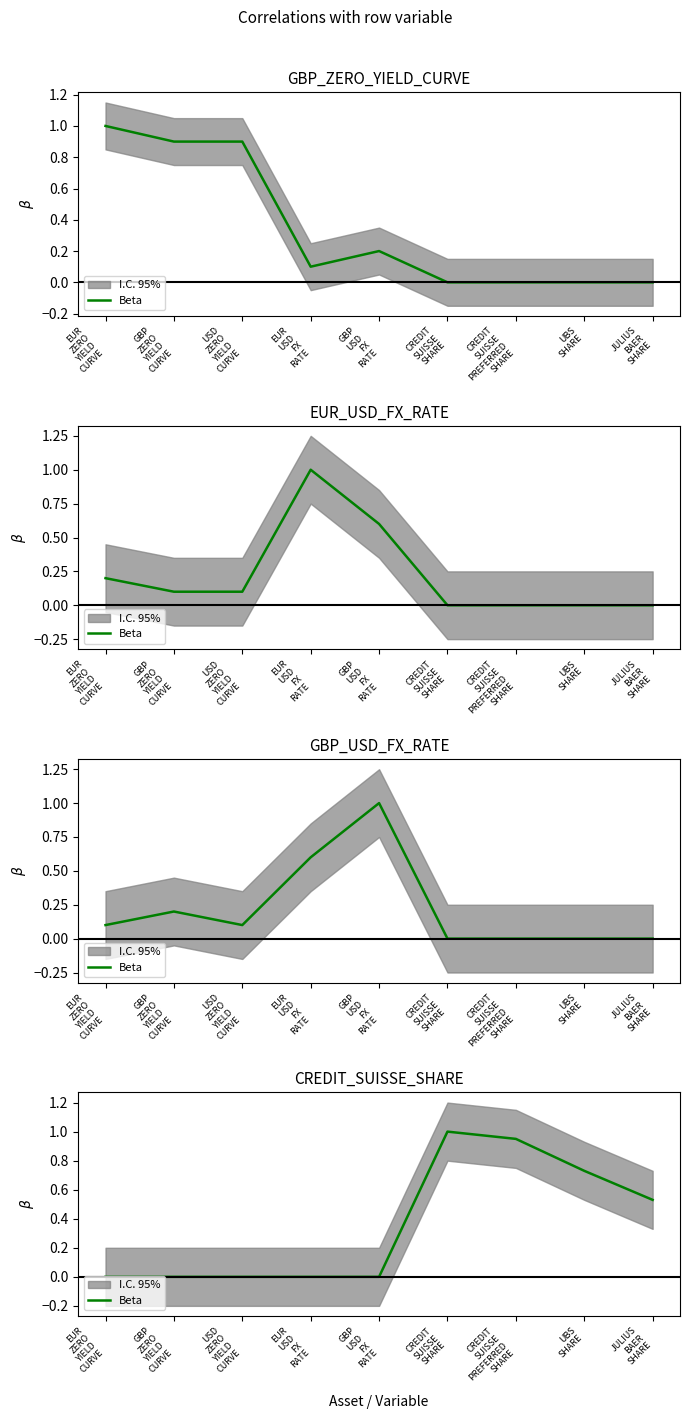

Count the number of values greater than 0.

4